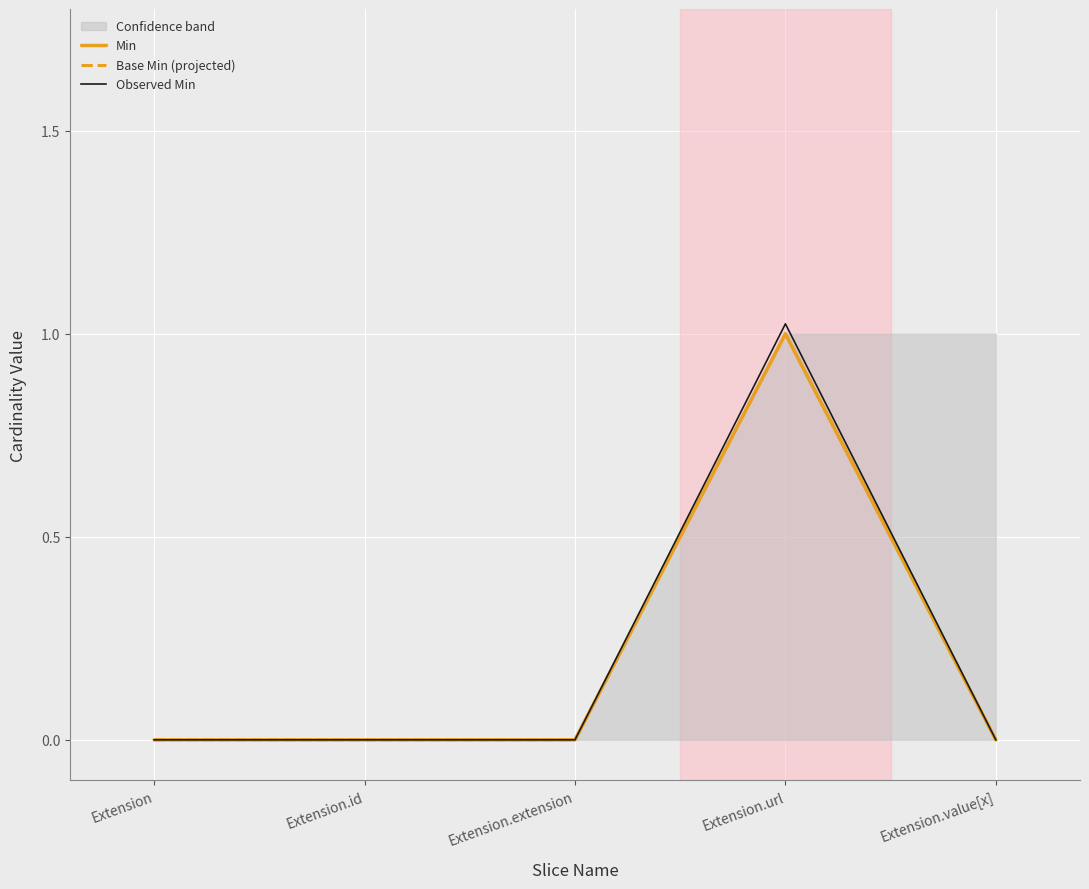

Which series has the widest spread of values?

Observed Min